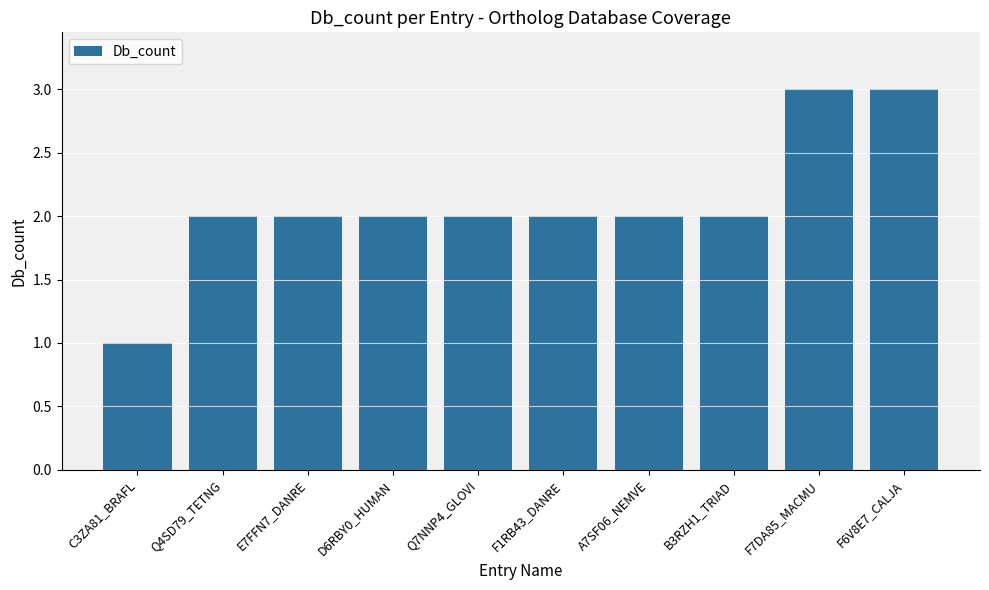

What is the difference between the maximum and second lowest values?

1